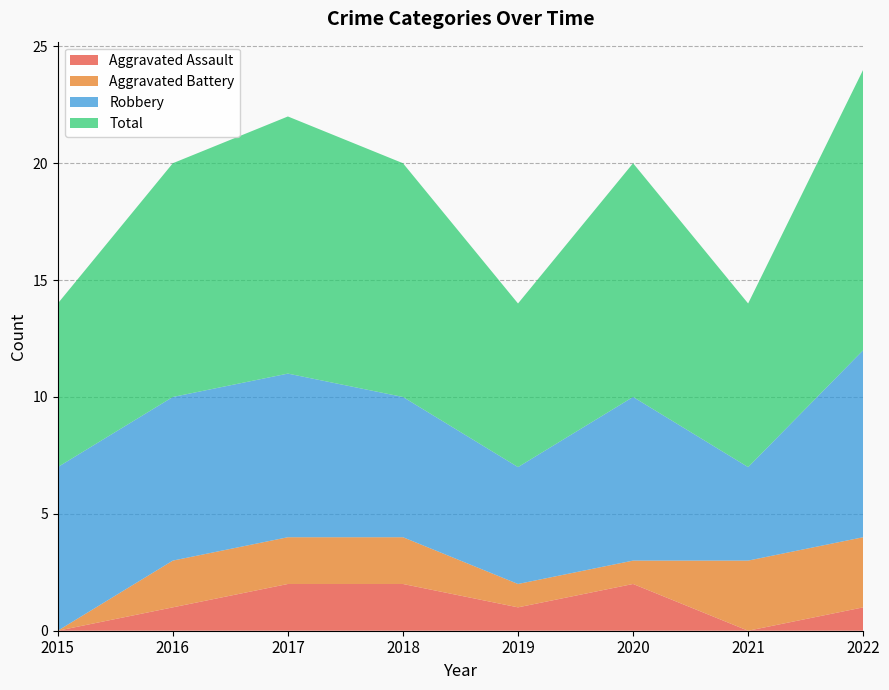

Reading left to right, transcribe all the data shown in this chart.

Aggravated Assault: 2015=0	2016=1	2017=2	2018=2	2019=1	2020=2	2021=0	2022=1
Aggravated Battery: 2015=0	2016=2	2017=2	2018=2	2019=1	2020=1	2021=3	2022=3
Robbery: 2015=7	2016=7	2017=7	2018=6	2019=5	2020=7	2021=4	2022=8
Total: 2015=7	2016=10	2017=11	2018=10	2019=7	2020=10	2021=7	2022=12